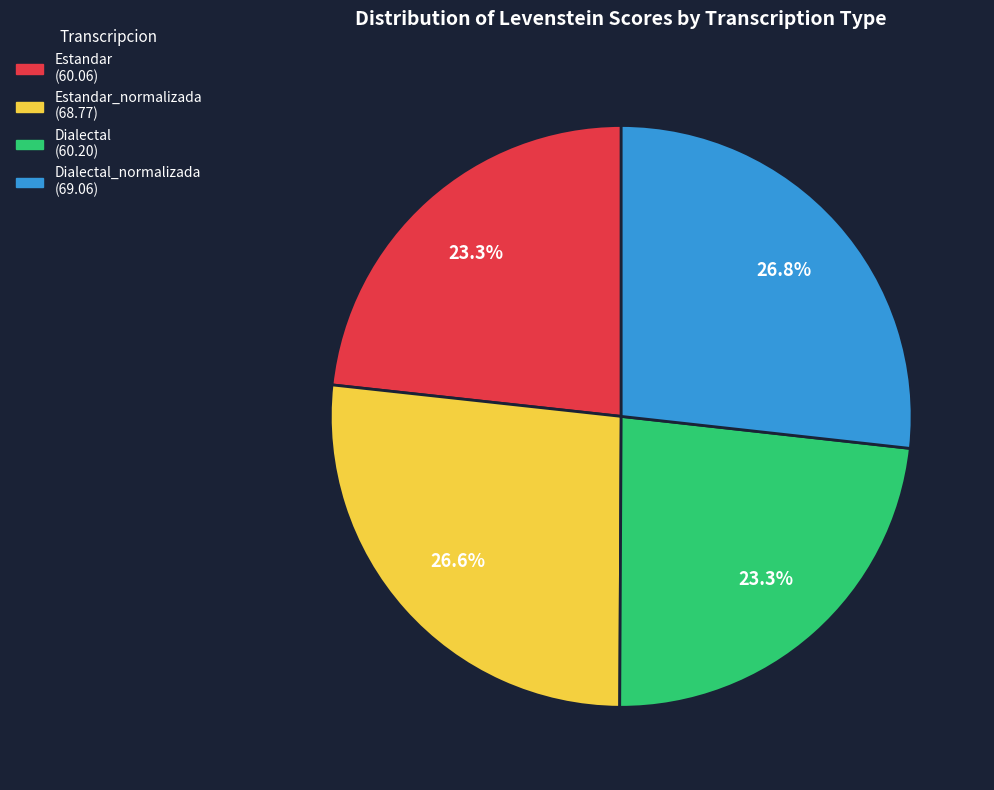

Does any single category account for the majority?

No